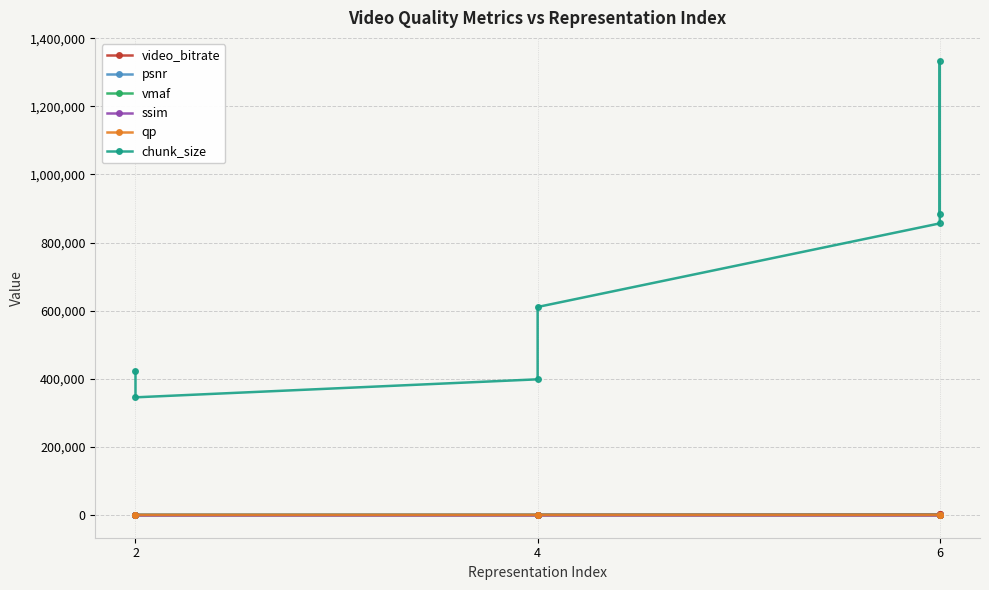

What is the greatest value displayed?

1334104.0